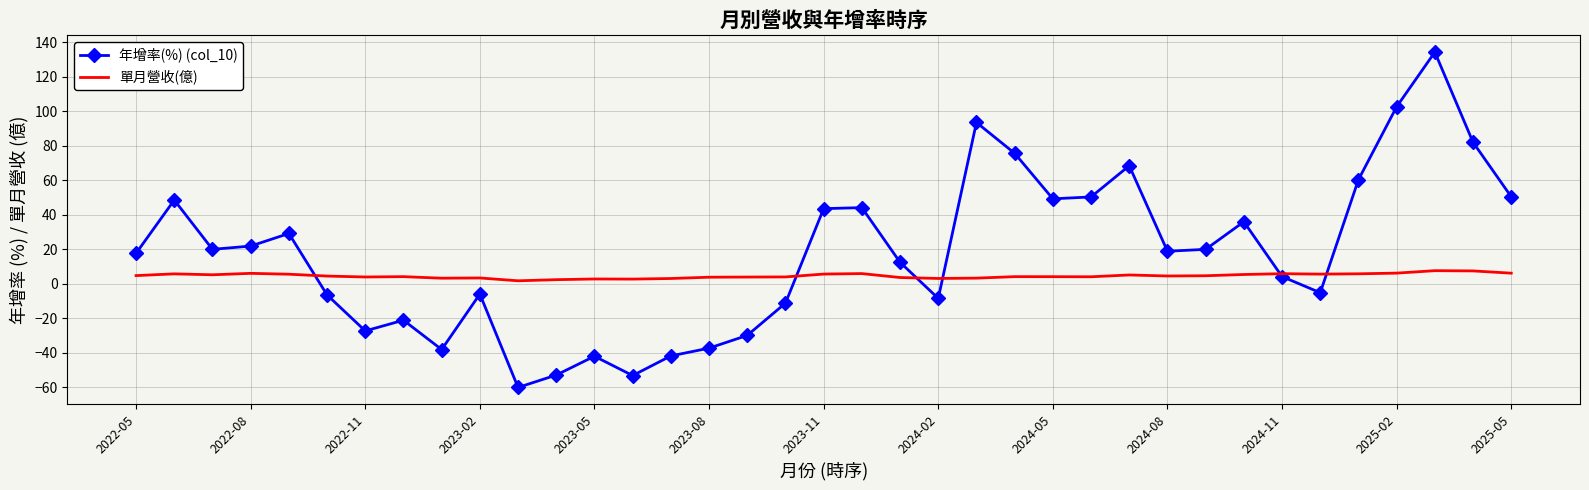

How many categories are shown in the chart?

37